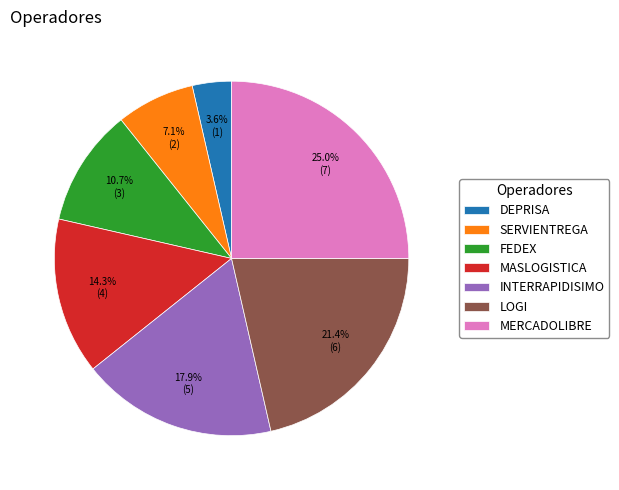

Between MERCADOLIBRE and SERVIENTREGA, which is larger?

MERCADOLIBRE